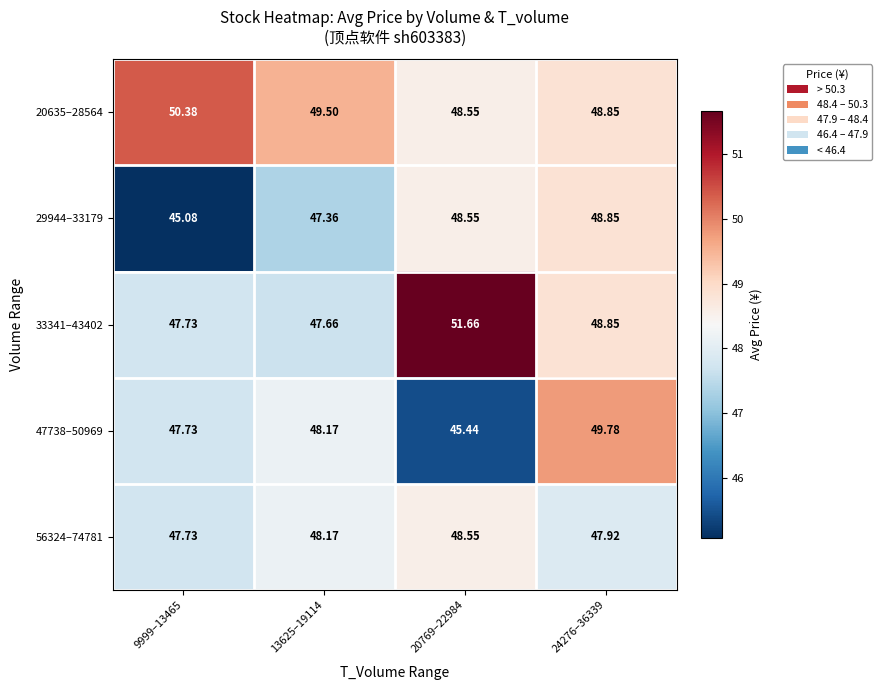

Is the value of 33341–43402 at 13625–19114 greater than the value of 20635–28564 at 24276–36339?

No